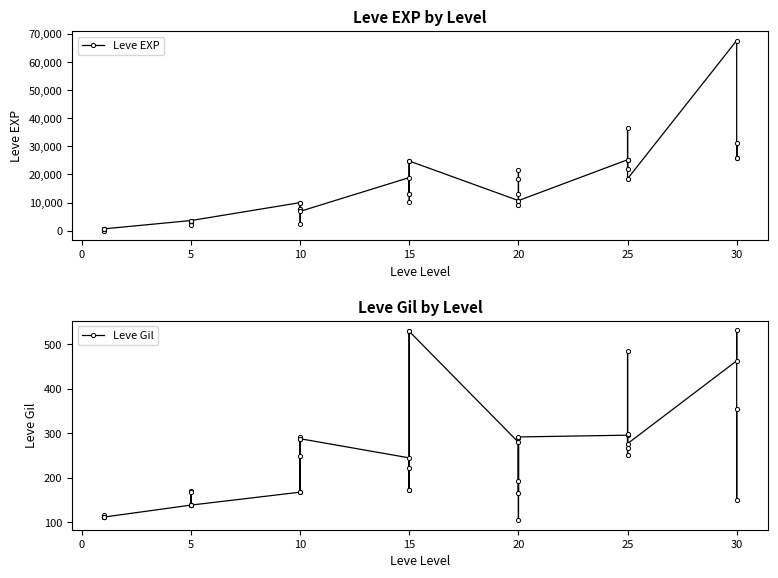

What is the average value of the Leve EXP series?

13930